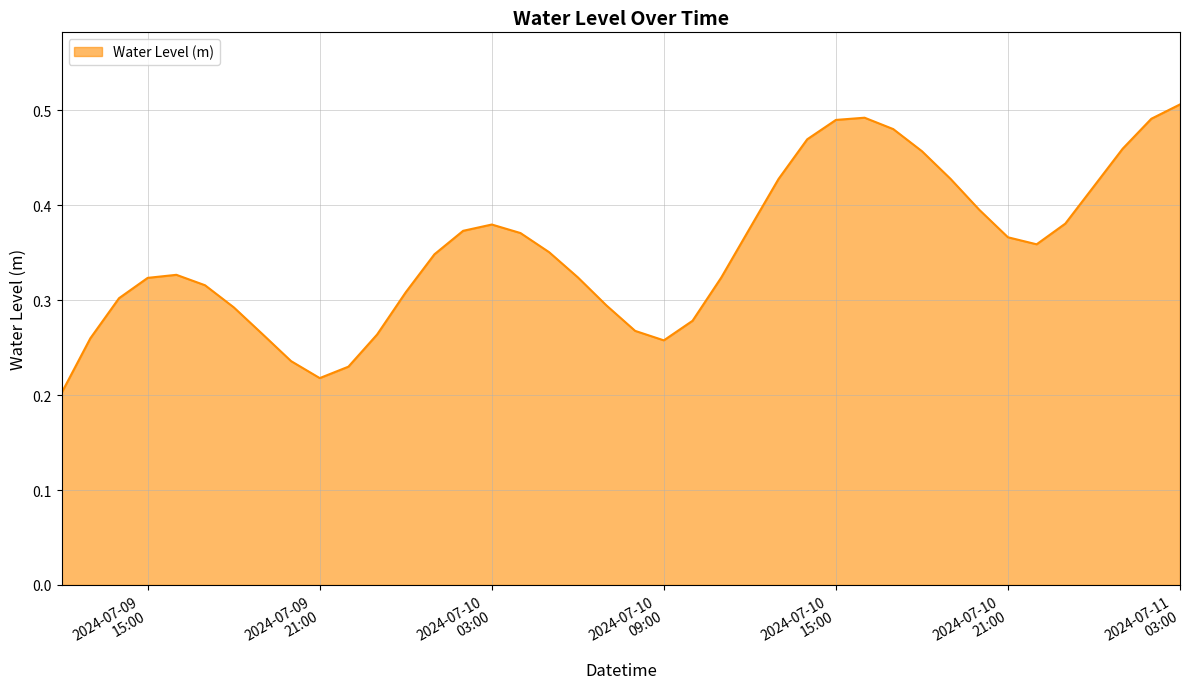

Where is the first local minimum?

2024-07-09
21:00